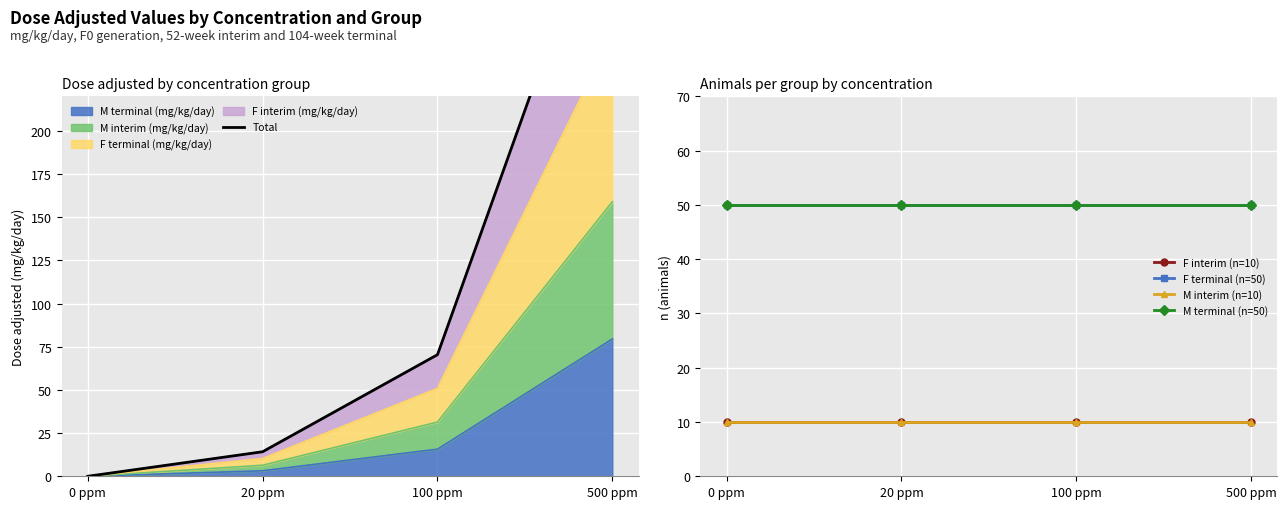

Where is F interim (n=10) nearest to the value 10?

0 ppm